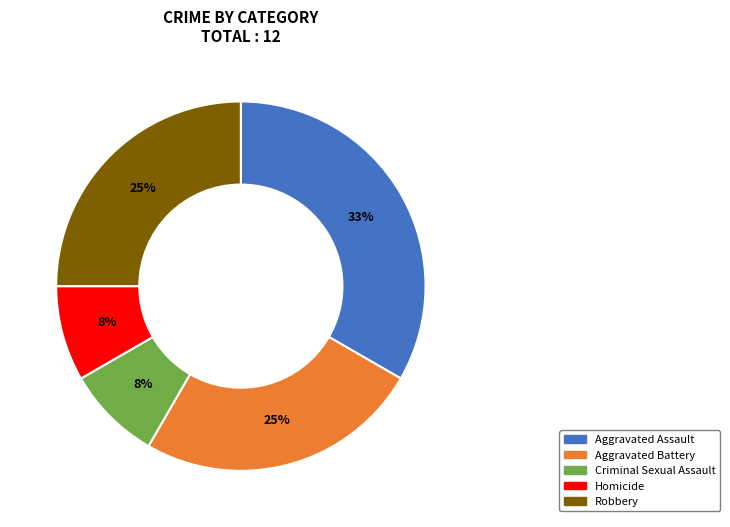

Does Aggravated Battery account for over 50% of the chart?

No